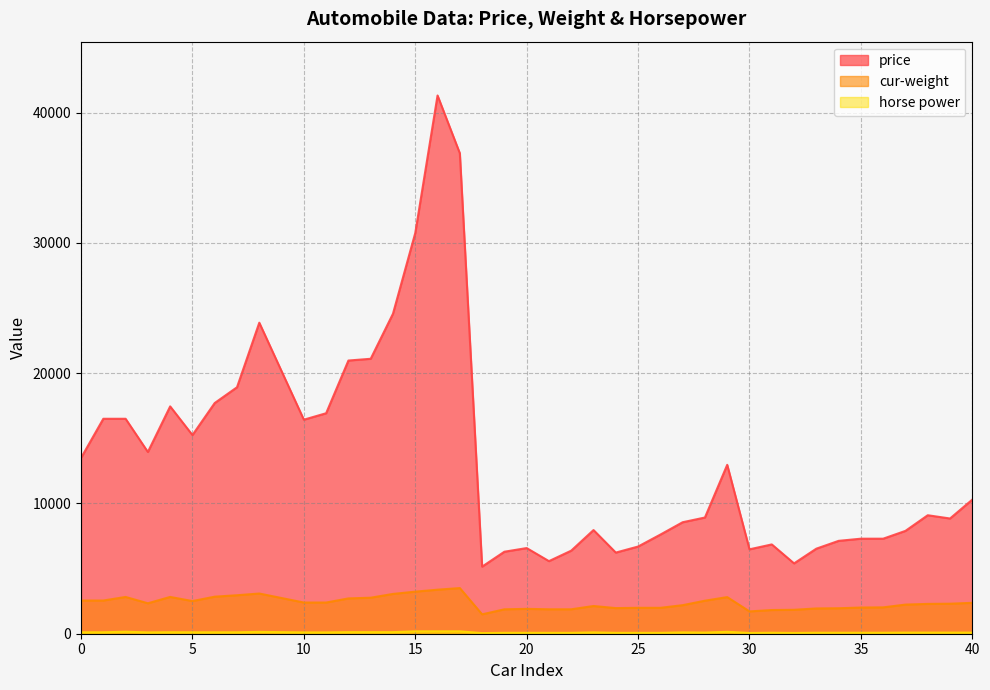

What is the difference between the maximum and second lowest values in the cur-weight series?

1792